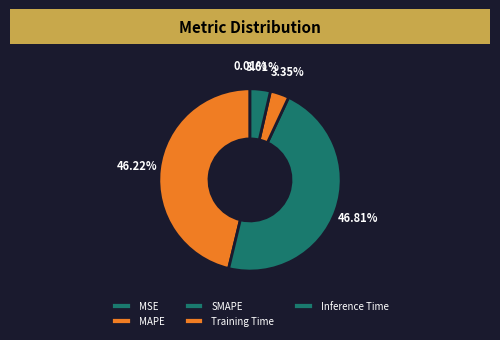

Which has a higher value, MAPE or Training Time?

MAPE